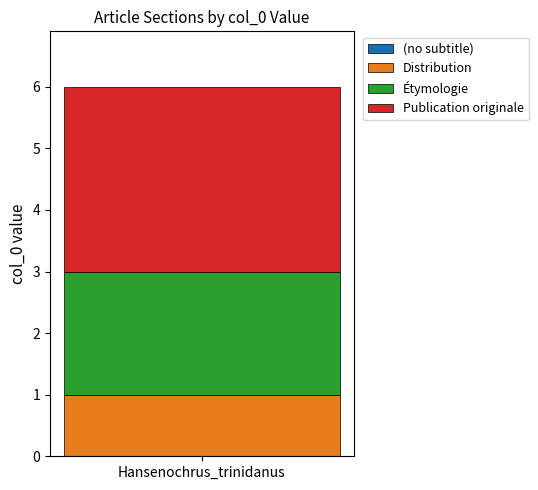

How many data points does each series have?

1